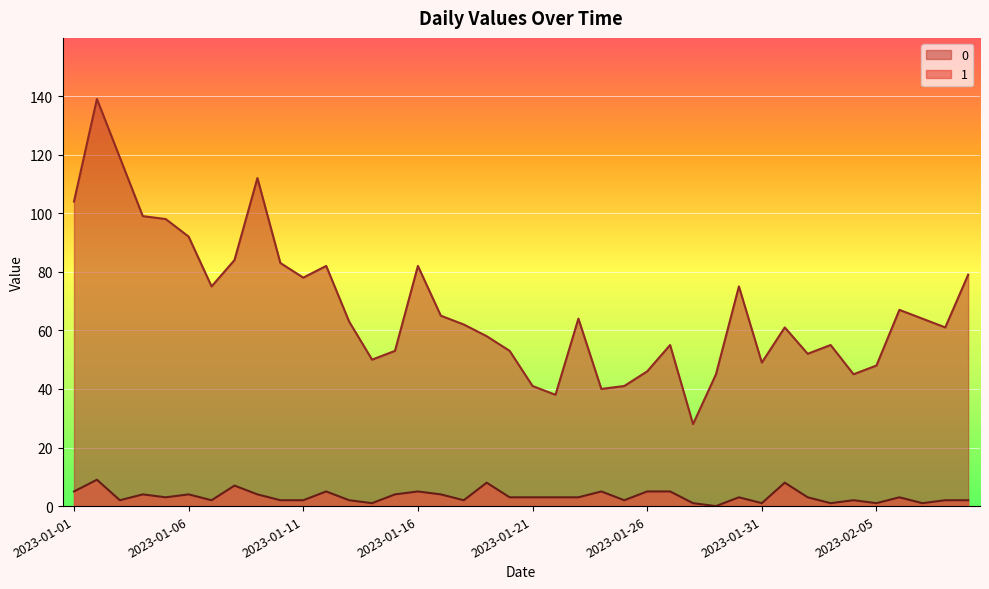

Rank the series by their maximum value, from highest to lowest.

0, 1